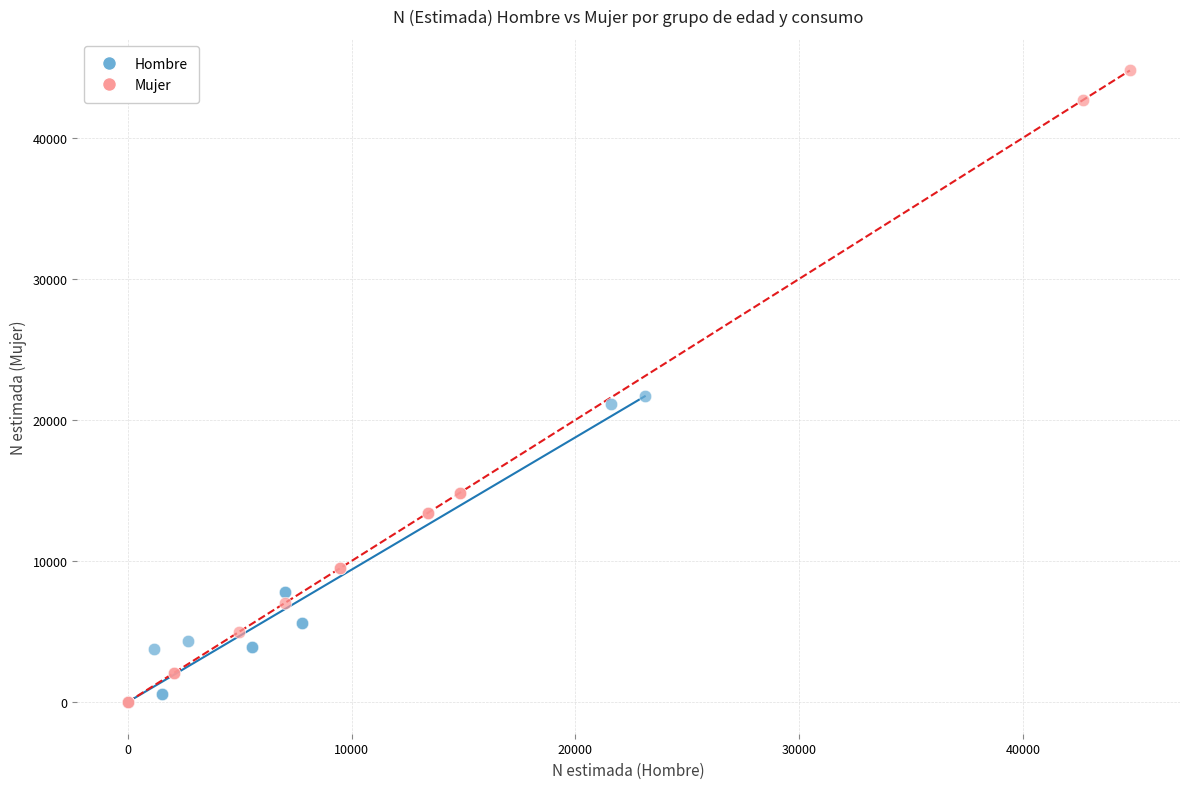

Which series reaches the maximum Y coordinate?

Mujer